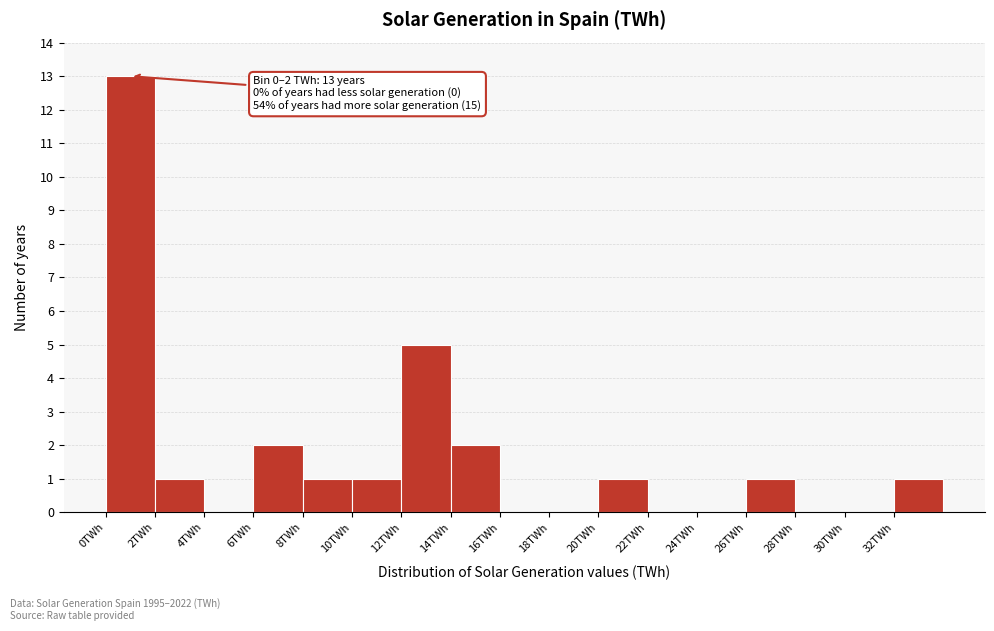

Over which range of the x-axis is the bar tallest?

0 to 2